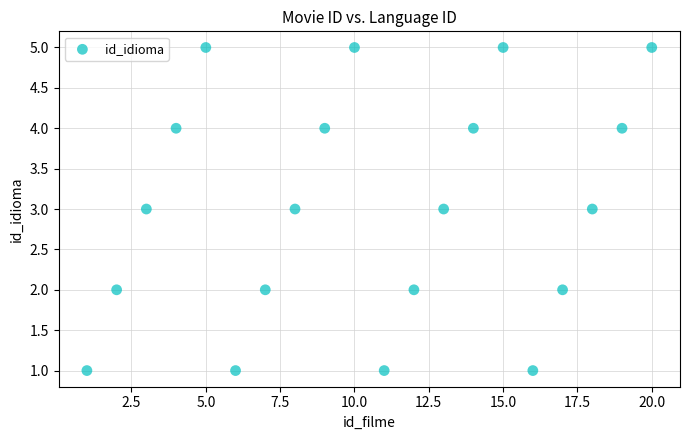

What is the range of X values (max minus min)?

19